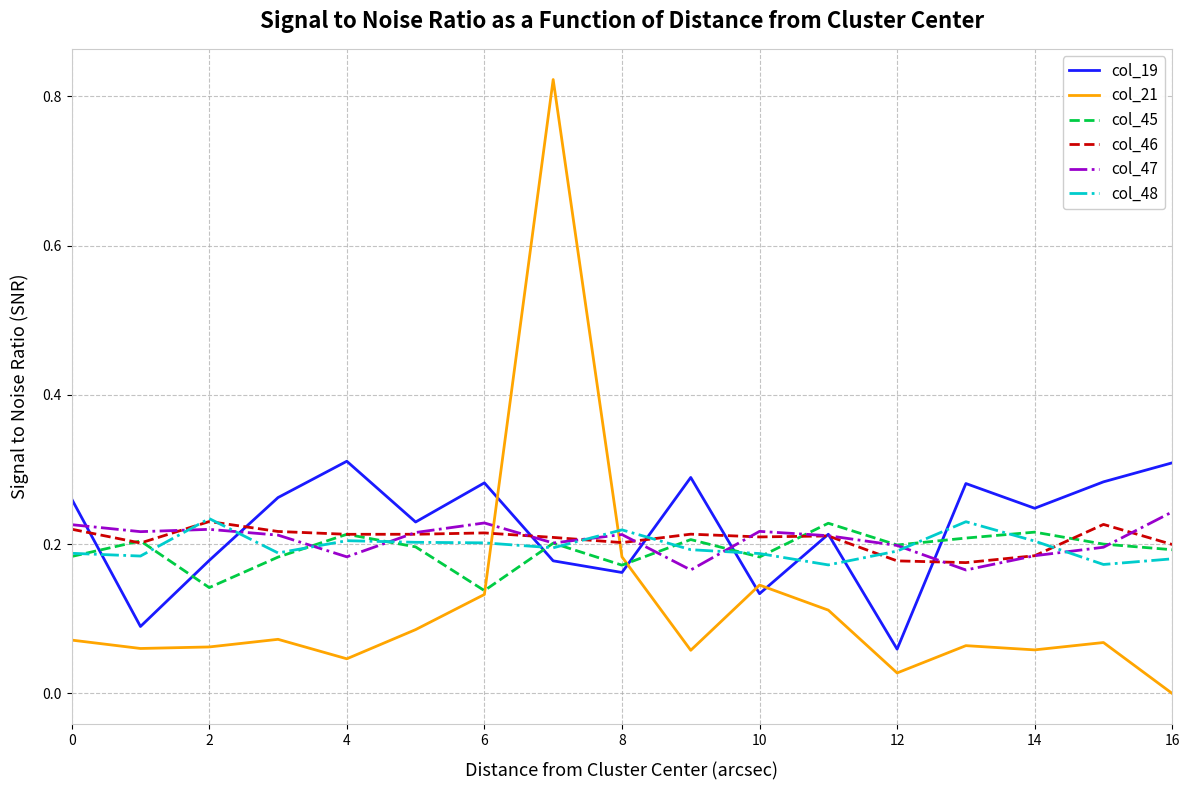

Which series has the widest spread of values?

col_21